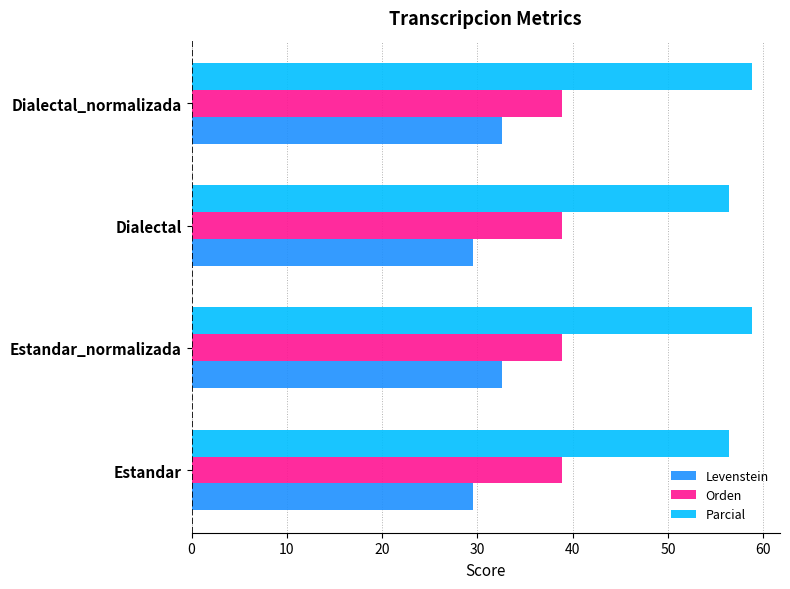

What is the minimum value for Orden?

38.9